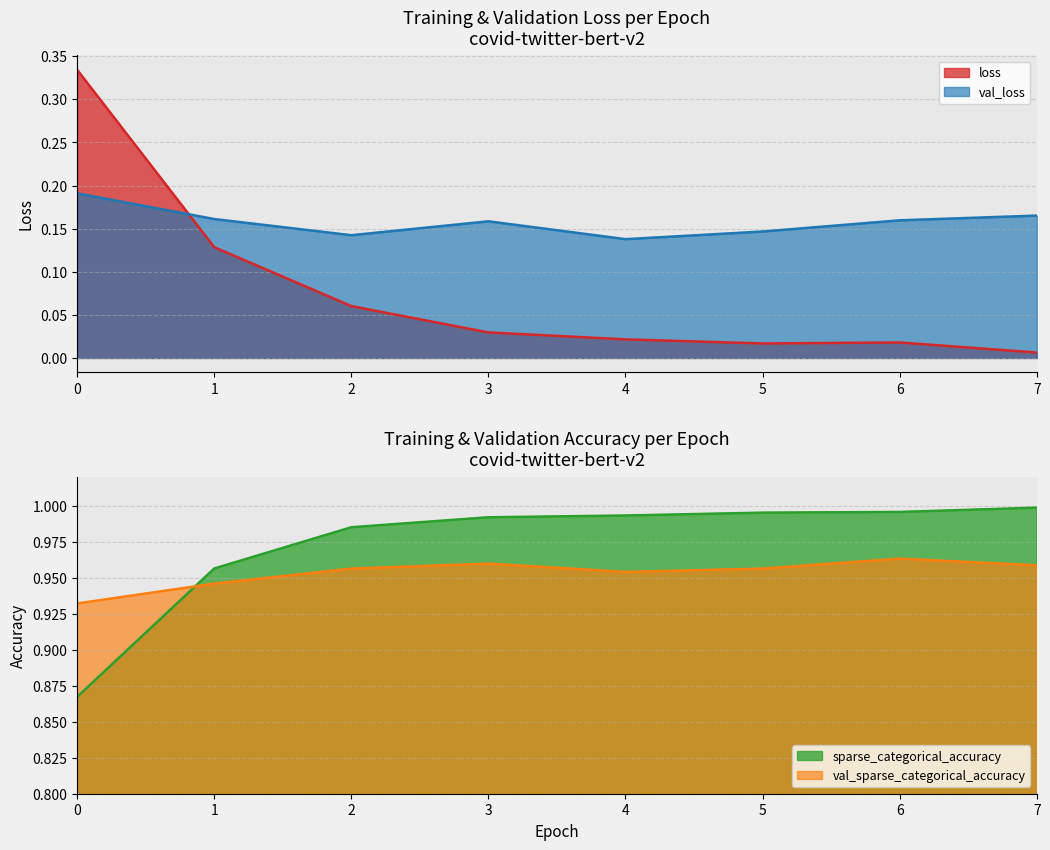

How many distinct data groups are displayed?

4